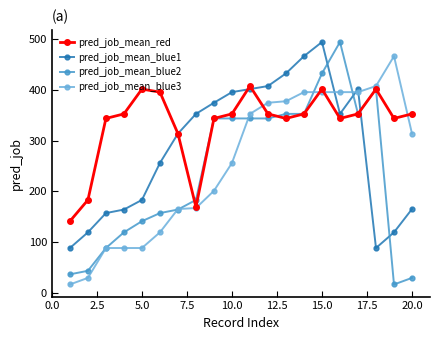

Rank the series by their average value, from highest to lowest.

pred_job_mean_red, pred_job_mean_blue1, pred_job_mean_blue3, pred_job_mean_blue2